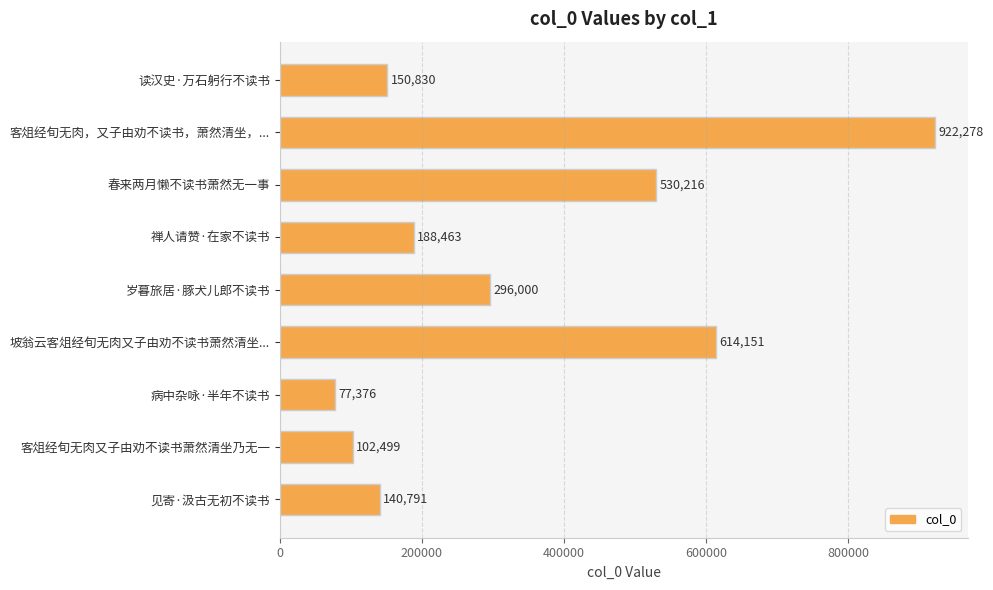

What is the minimum value shown in the chart?

77376